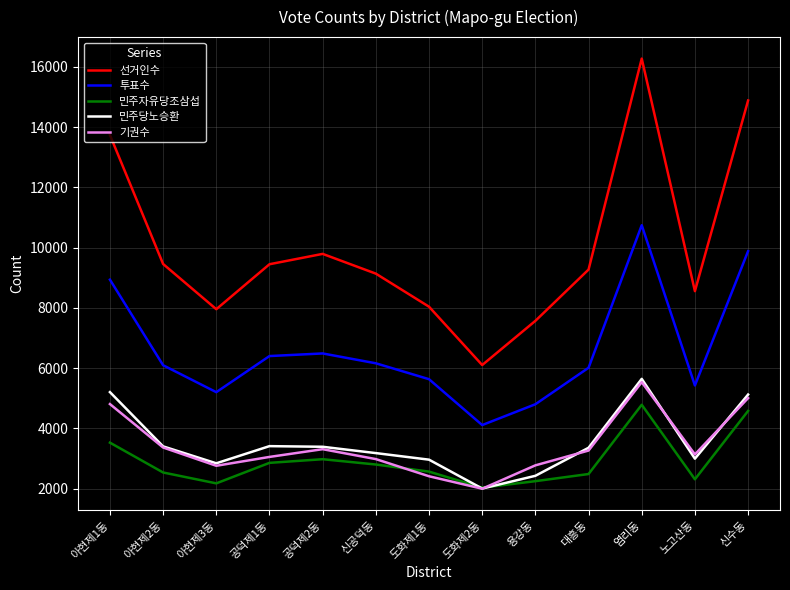

At which category does 선거인수 reach its first local valley?

아현제3동